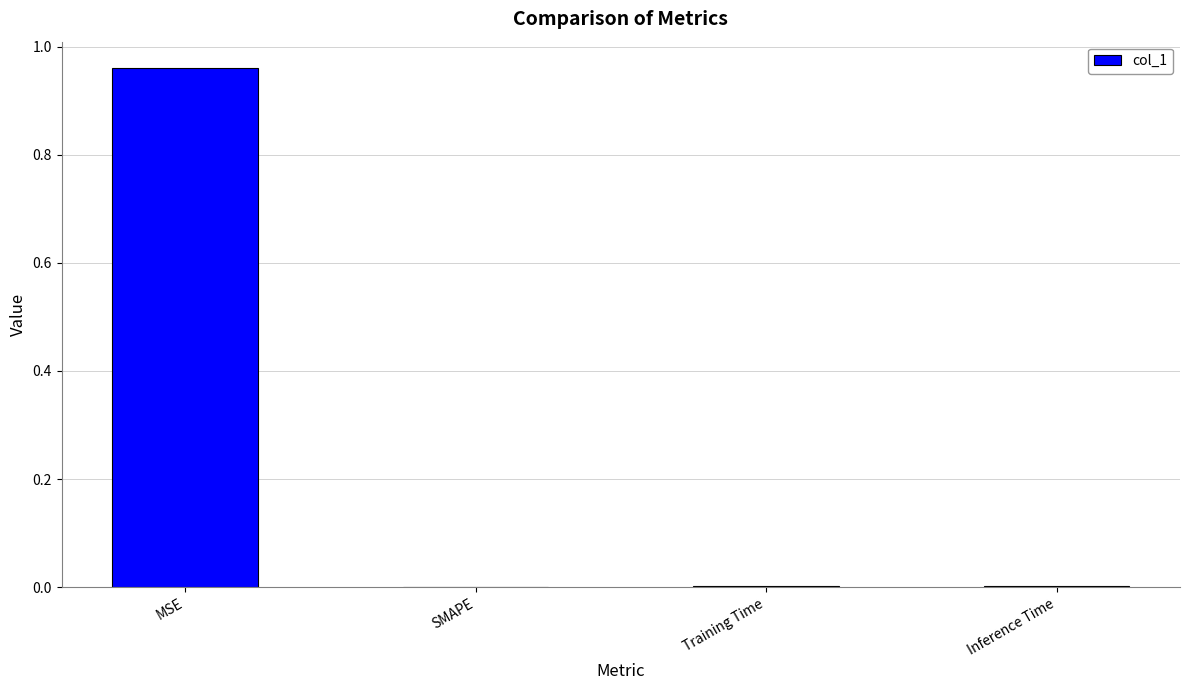

Which has a higher value, MSE or Inference Time?

MSE